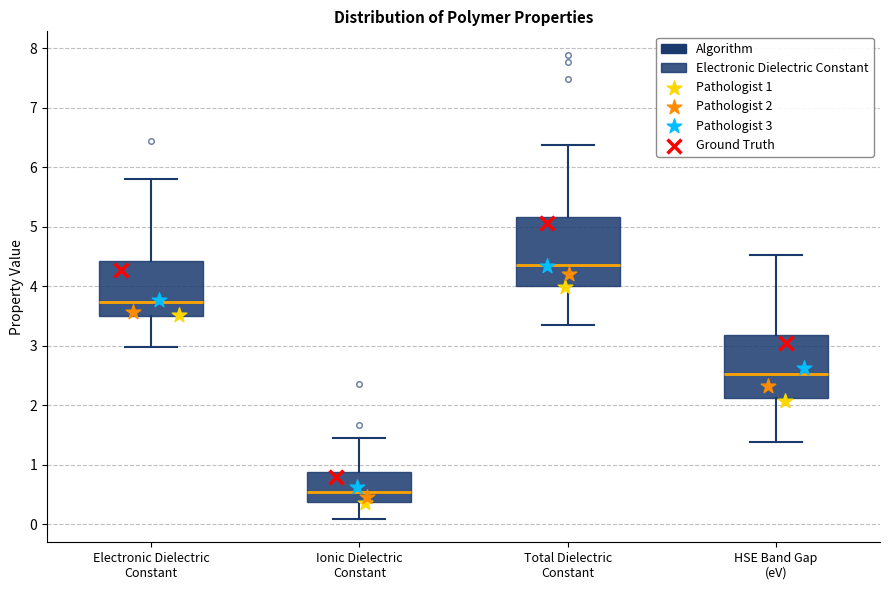

Where does the lower whisker of the box for Ionic Dielectric Constant end on the y-axis? The values are not printed on the chart, so give them approximately, as read against the axis.

0.1